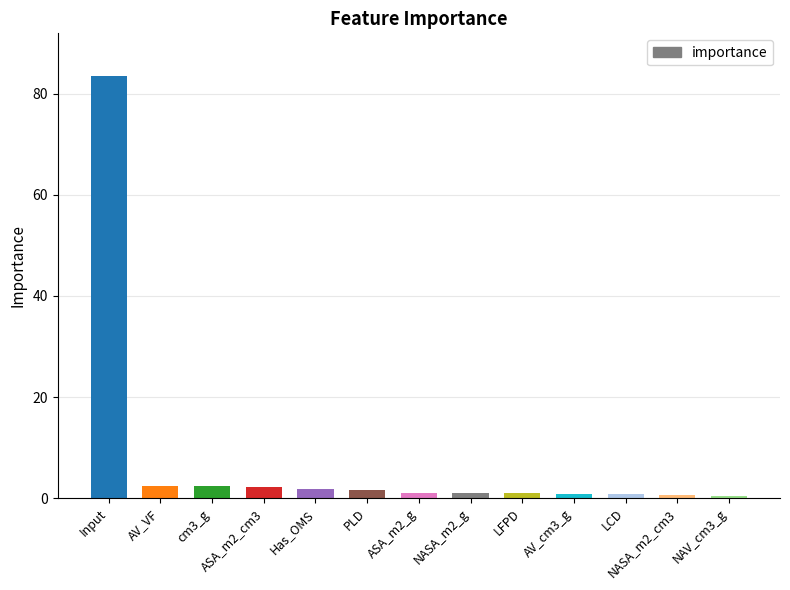

What is the sum of all values?

100.0